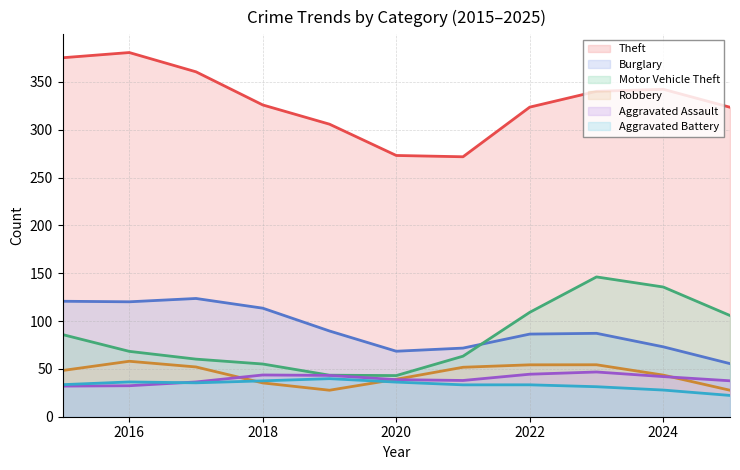

At how many categories does at least one series exceed 119?

11